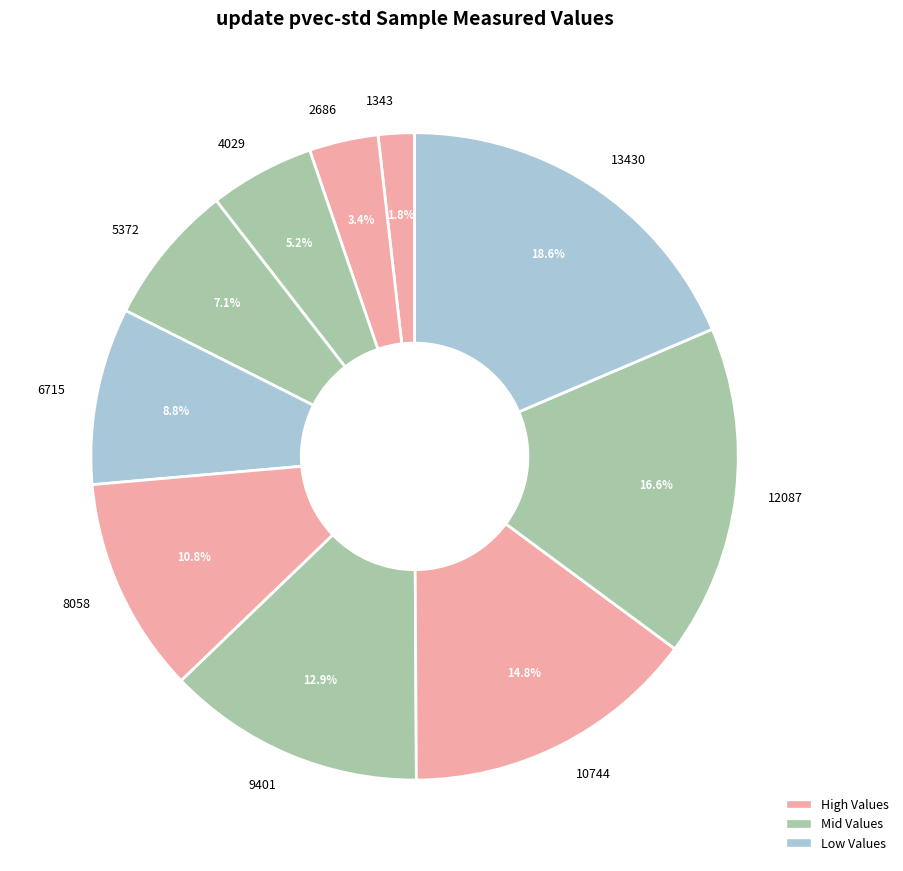

Is 4029 the majority of the pie?

No